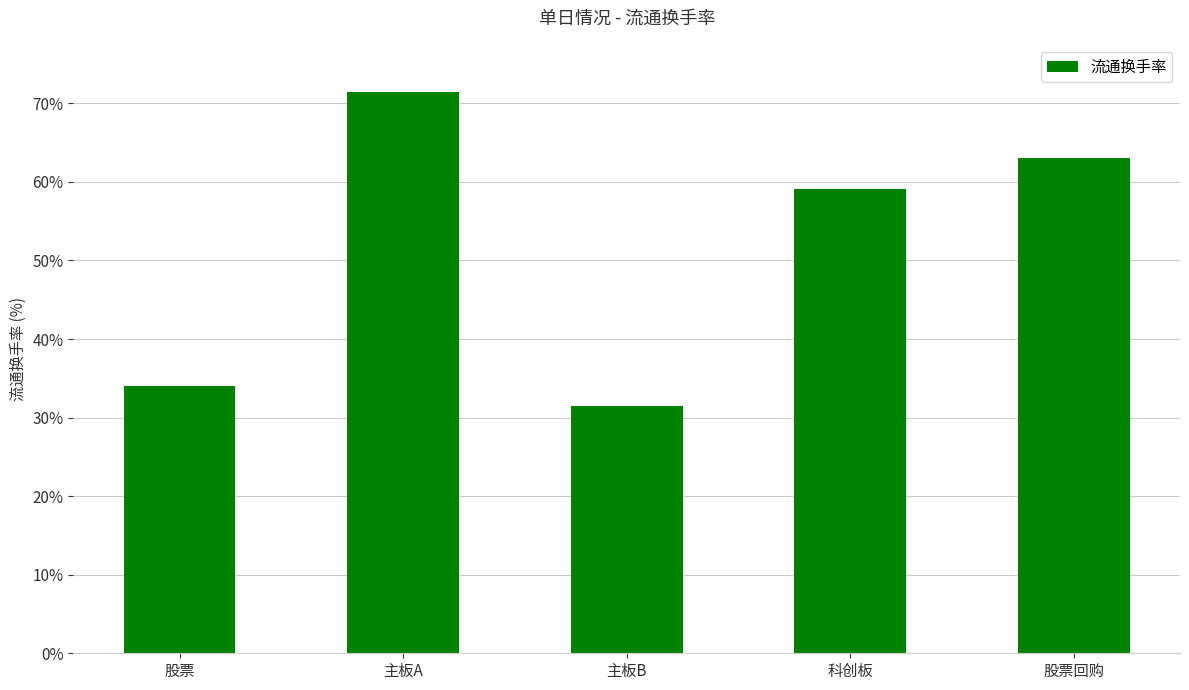

Approximately how many times larger is the value at 主板B compared to 科创板?

0.5